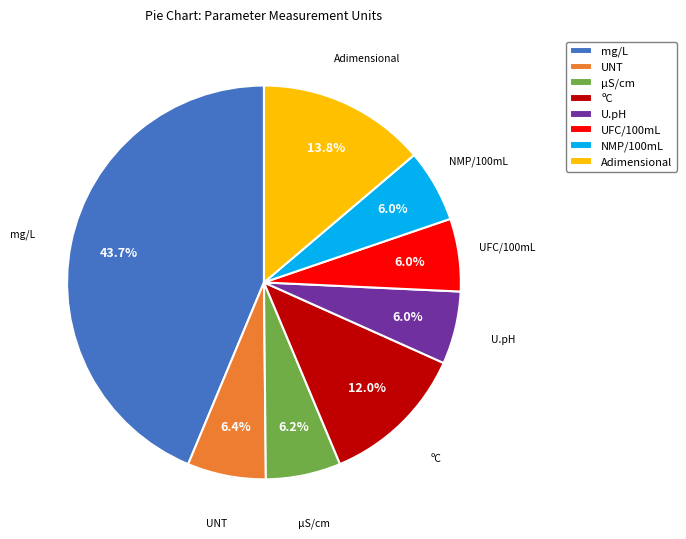

Approximately how many times larger is the value at NMP/100mL compared to UFC/100mL?

1.0